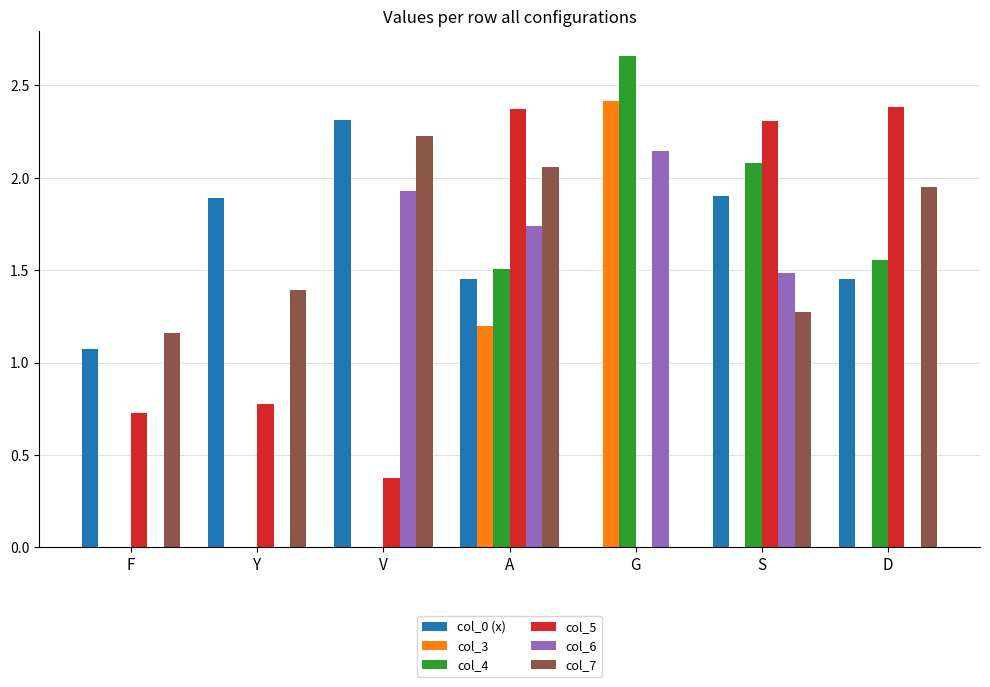

How many groups of bars are there?

7